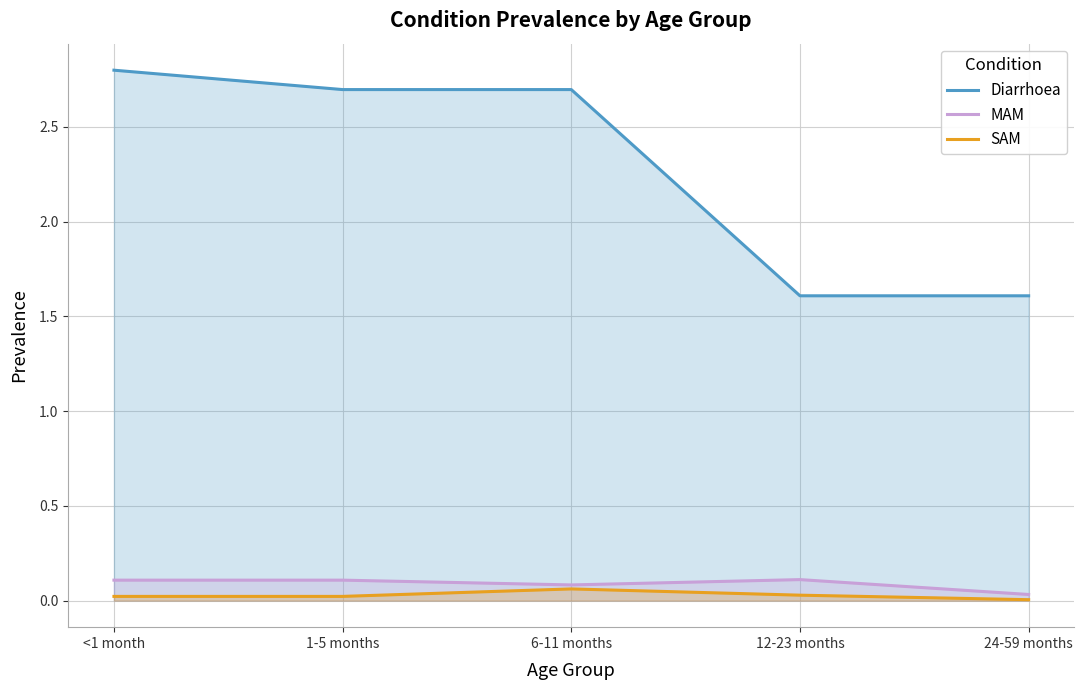

What is the label of the 5th point from the left?

24-59 months